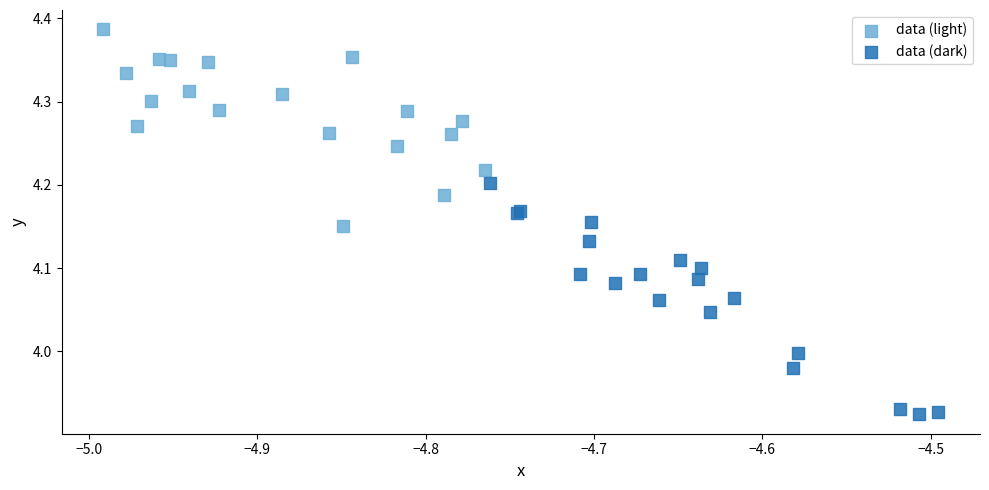

Which series has the largest Y range (max minus min)?

data (dark)